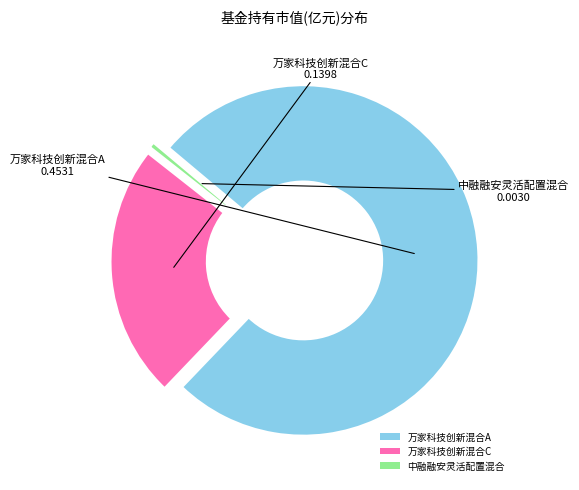

Count the number of slices in the pie.

3